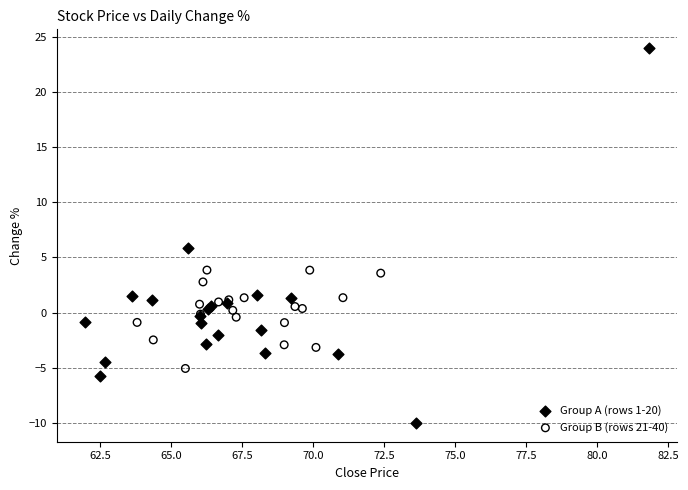

Which series has the widest spread of Y values?

Group A (rows 1-20)